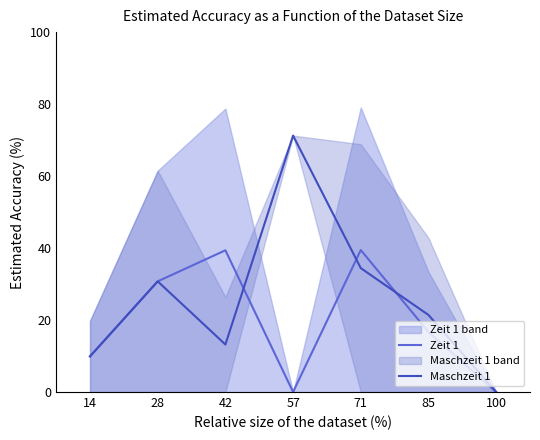

How many lines are shown in the chart?

2